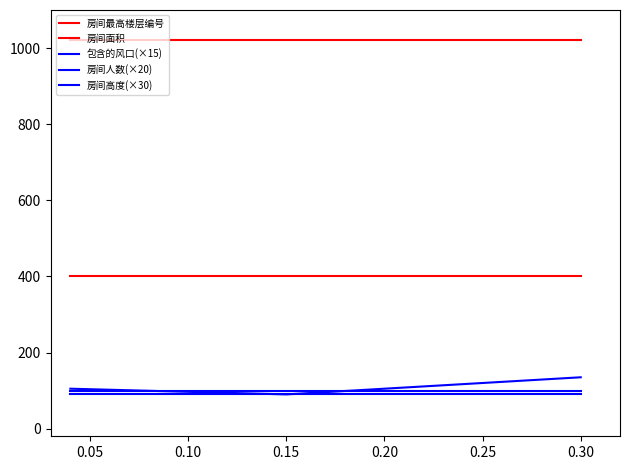

How many lines are shown in the chart?

5